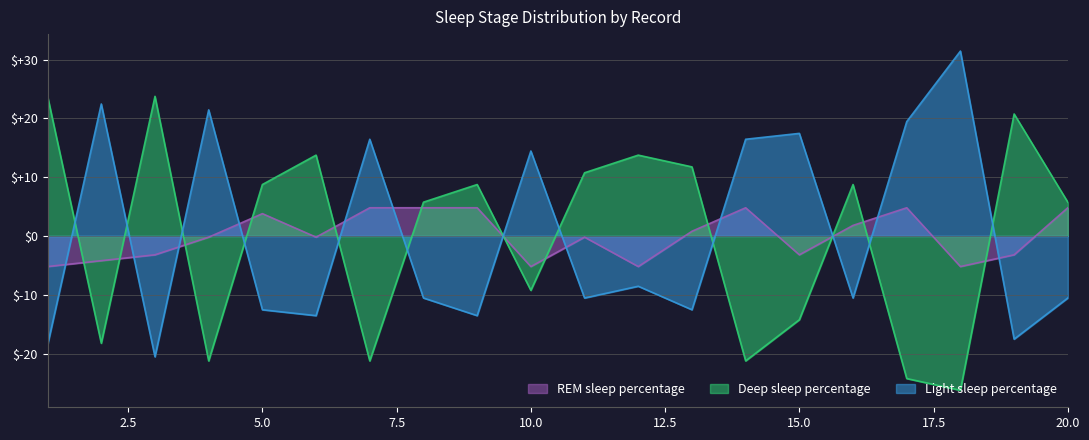

Reading left to right, transcribe all the data shown in this chart.

REM sleep percentage: 1=-5.2	2=-4.2	3=-3.2	4=-0.2	5=3.8	6=-0.2	7=4.8	8=4.8	9=4.8	10=-5.2	11=-0.2	12=-5.2	13=0.8	14=4.8	15=-3.2	16=1.8	17=4.8	18=-5.2	19=-3.2	20=4.8
Deep sleep percentage: 1=23.8	2=-18.2	3=23.8	4=-21.2	5=8.8	6=13.8	7=-21.2	8=5.8	9=8.8	10=-9.2	11=10.8	12=13.8	13=11.8	14=-21.2	15=-14.2	16=8.8	17=-24.2	18=-26.2	19=20.8	20=5.8
Light sleep percentage: 1=-18.6	2=22.4	3=-20.6	4=21.4	5=-12.6	6=-13.6	7=16.4	8=-10.6	9=-13.6	10=14.4	11=-10.6	12=-8.6	13=-12.6	14=16.4	15=17.4	16=-10.6	17=19.4	18=31.4	19=-17.6	20=-10.6